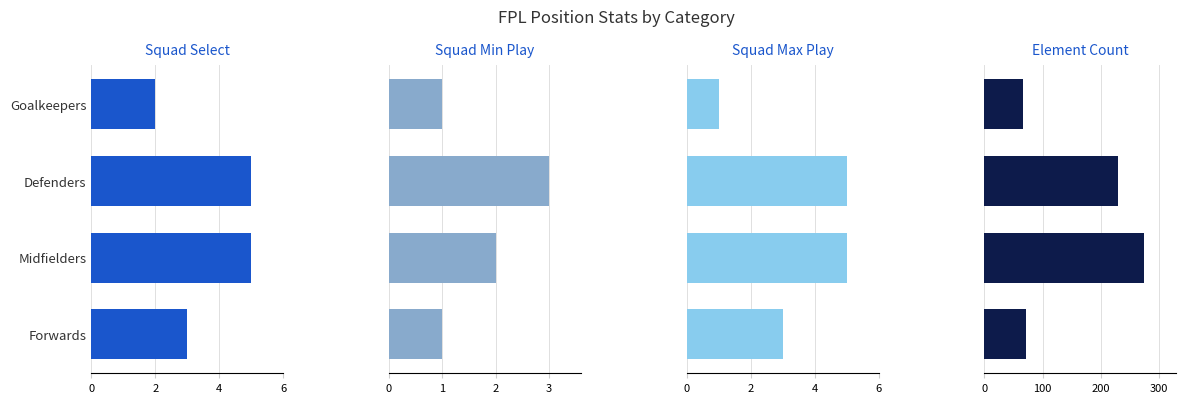

How many data points in Squad Max Play are less than 5?

2